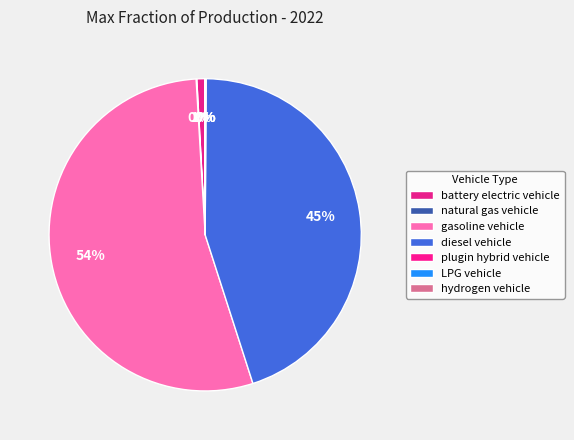

Is it true that natural gas vehicle is 10% of the pie?

False